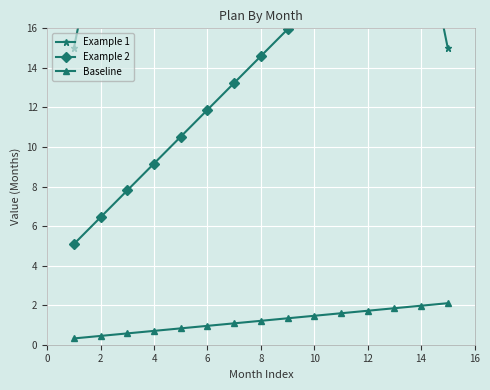

Is it true that Baseline equals 1.0 at 6?

True